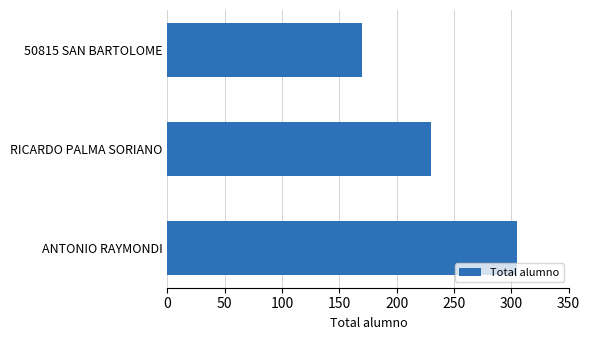

List the labels in order of value, largest first.

ANTONIO RAYMONDI, RICARDO PALMA SORIANO, 50815 SAN BARTOLOME